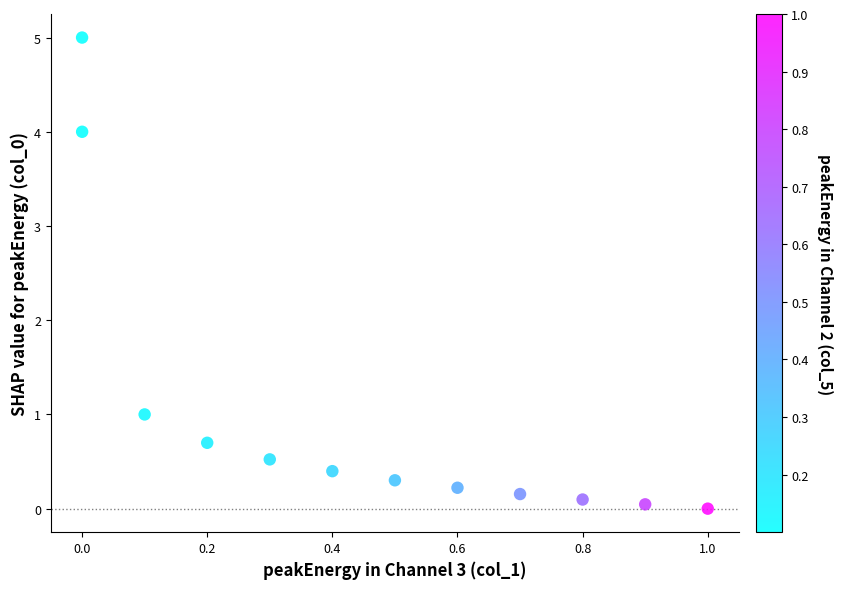

What Y value in the scatter plot is closest to 2?

1.0